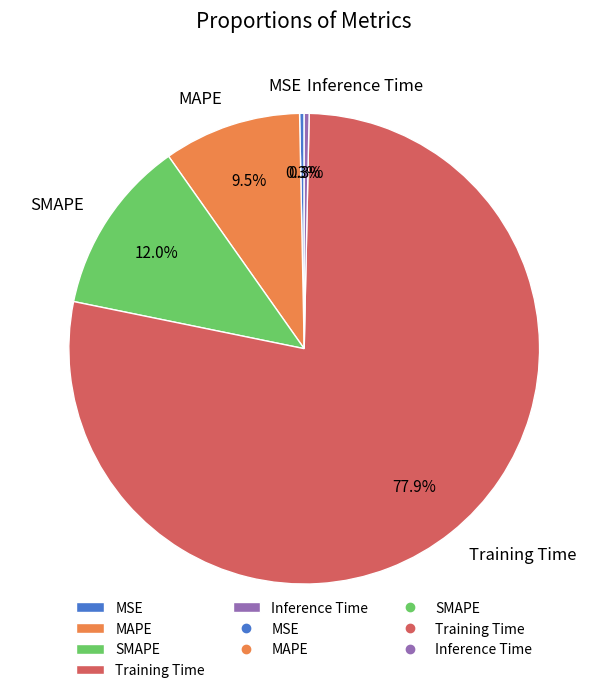

Between Training Time and MSE, which is larger?

Training Time